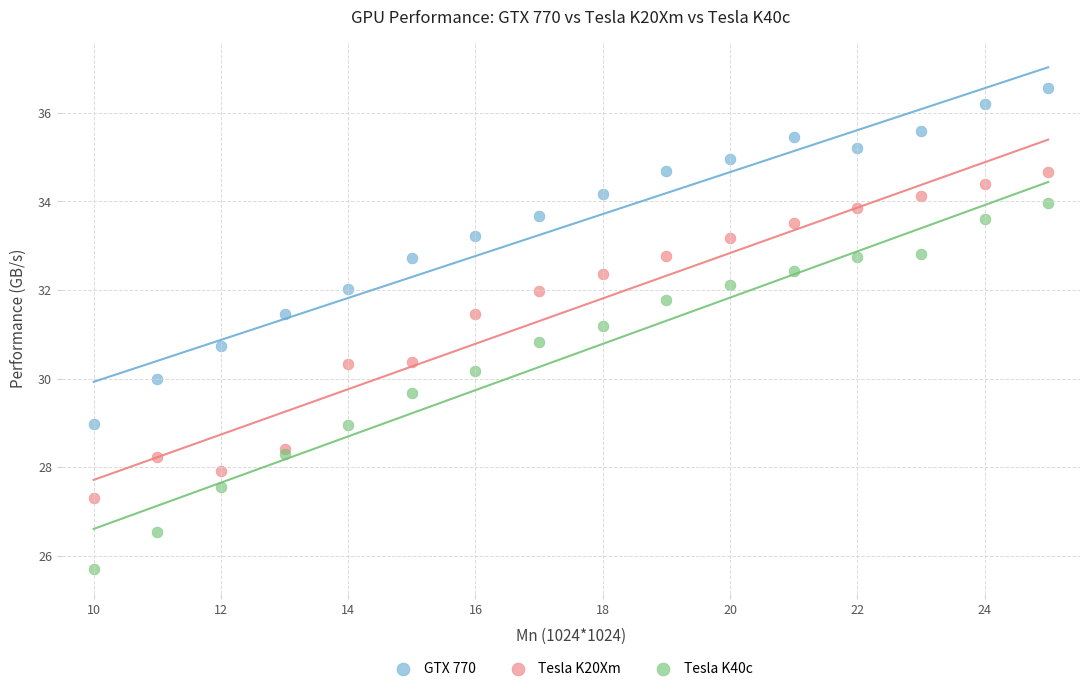

Which series contains the lowest Y value?

Tesla K40c